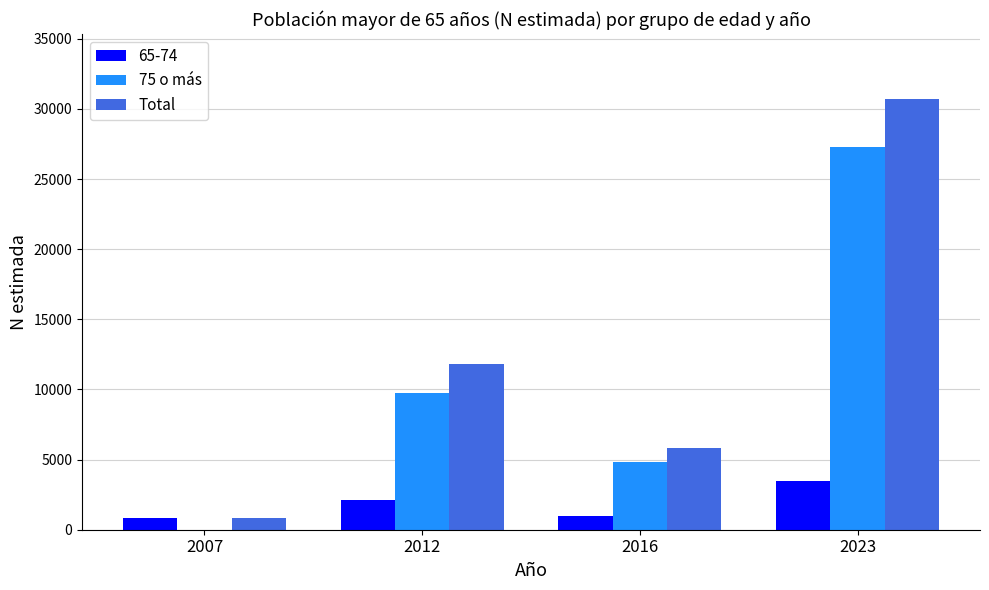

Which series has the widest spread of values?

Total